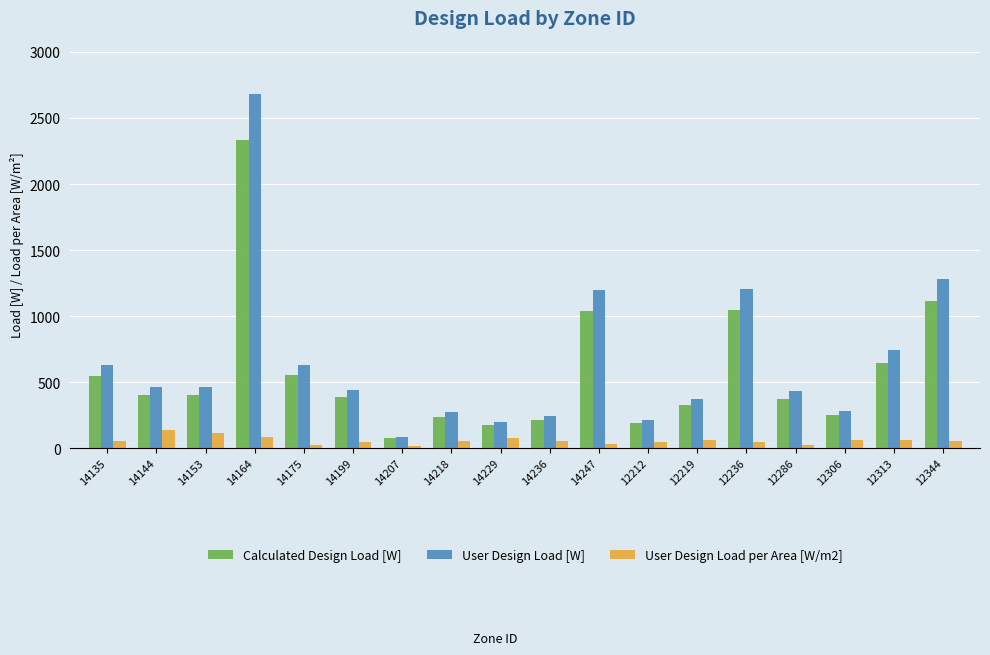

Rank the series at 14236 from lowest to highest value.

User Design Load per Area [W/m2], Calculated Design Load [W], User Design Load [W]